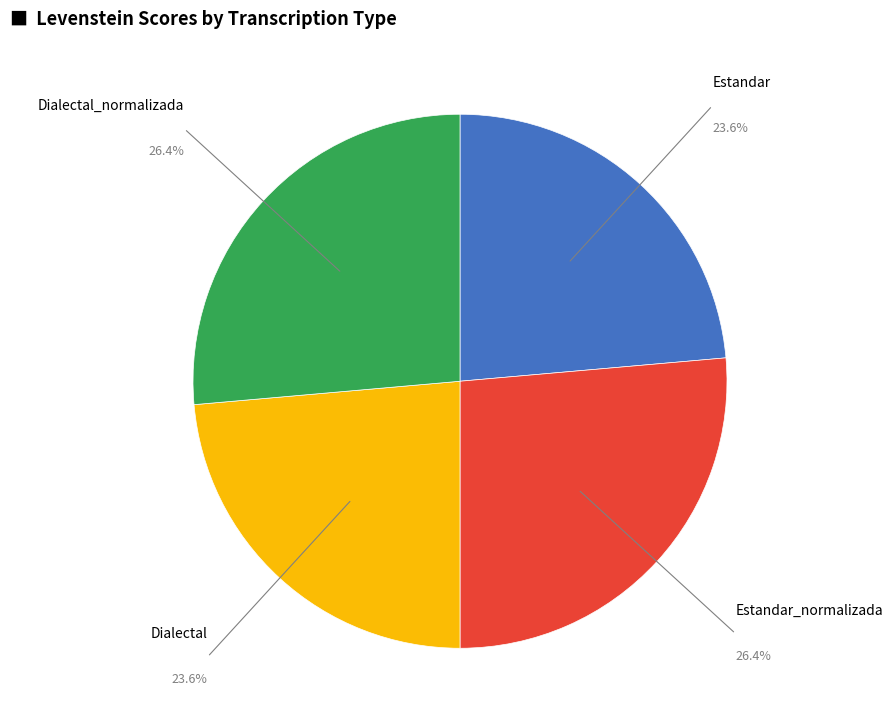

How many slices are in this pie chart?

4